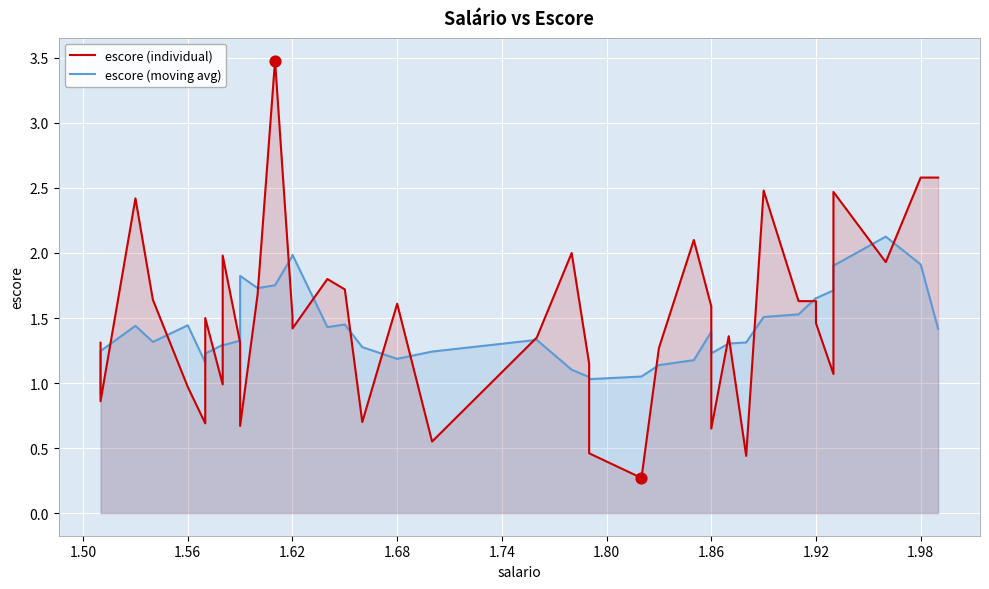

What are all the series names shown in the legend?

escore (individual), escore (moving avg)